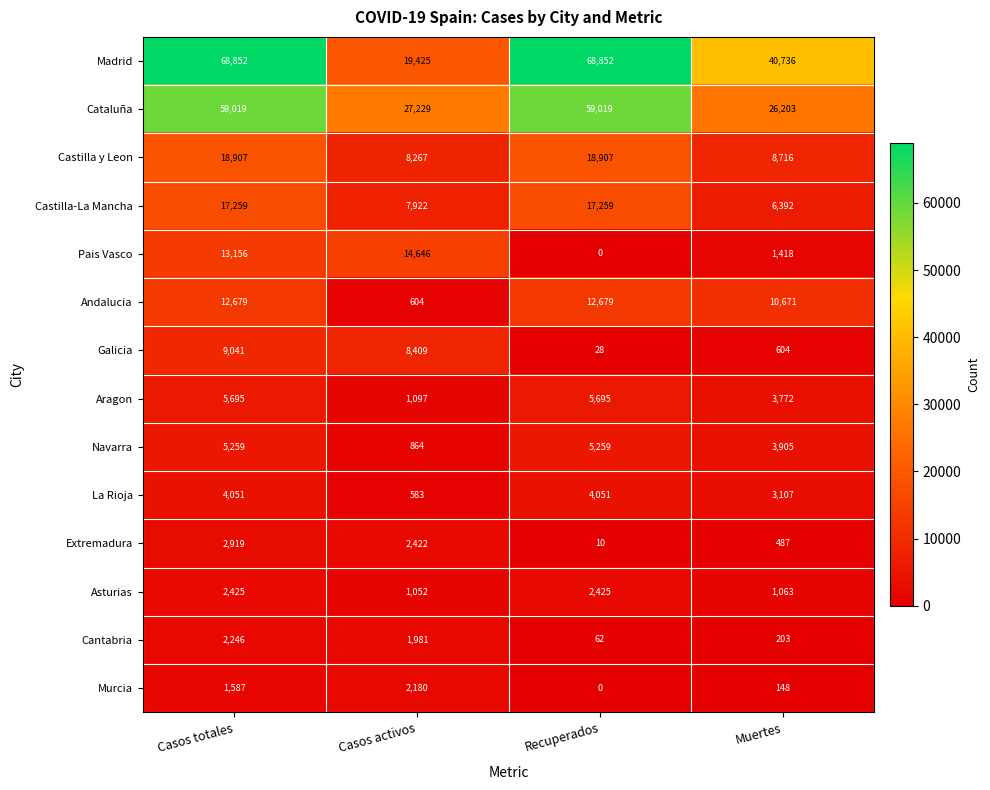

What is the greatest value displayed?

68852